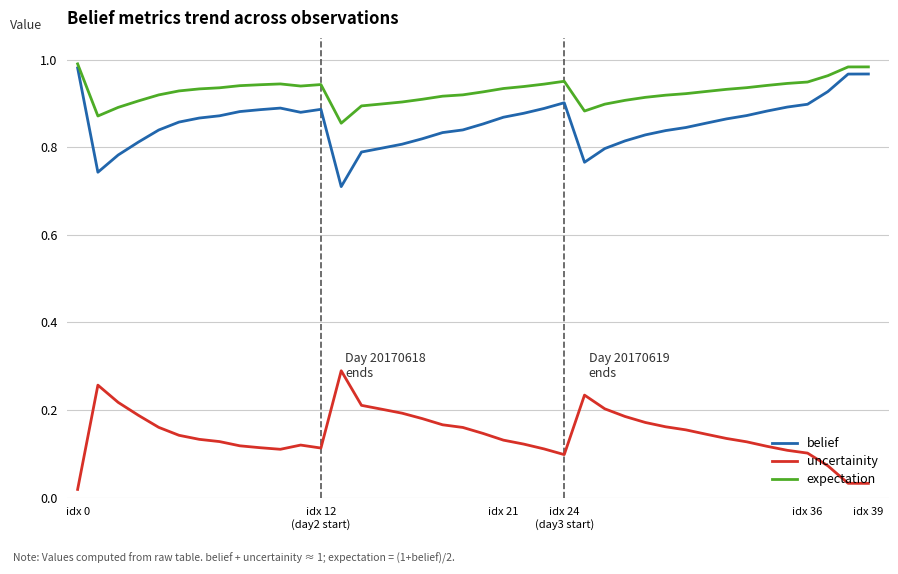

Which series has the largest total across all categories?

expectation